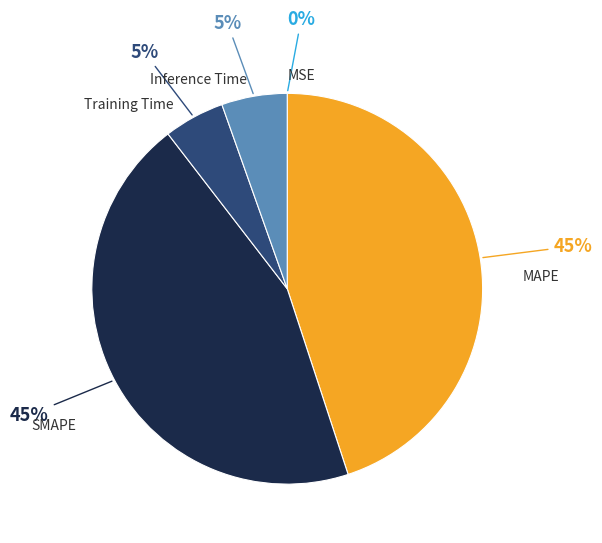

Does any single category account for the majority?

No